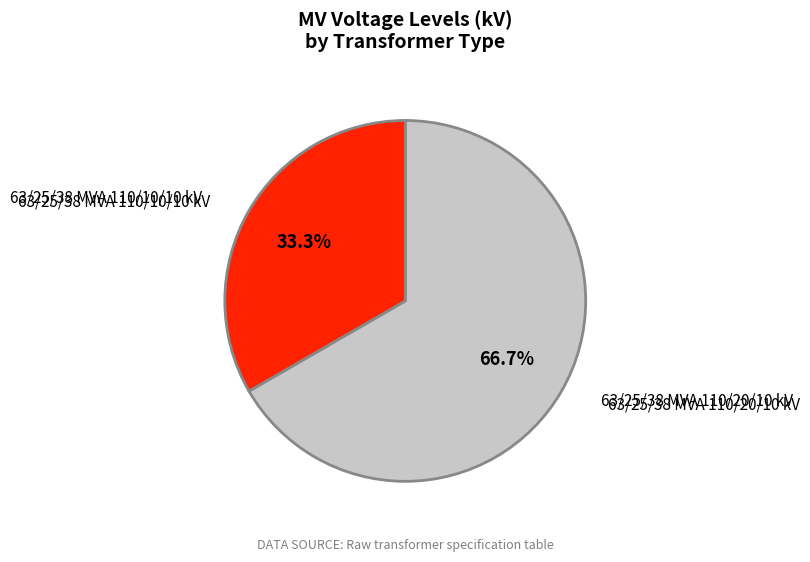

True or false: 63/25/38 MVA 110/10/10 kV accounts for 42% of the total.

False